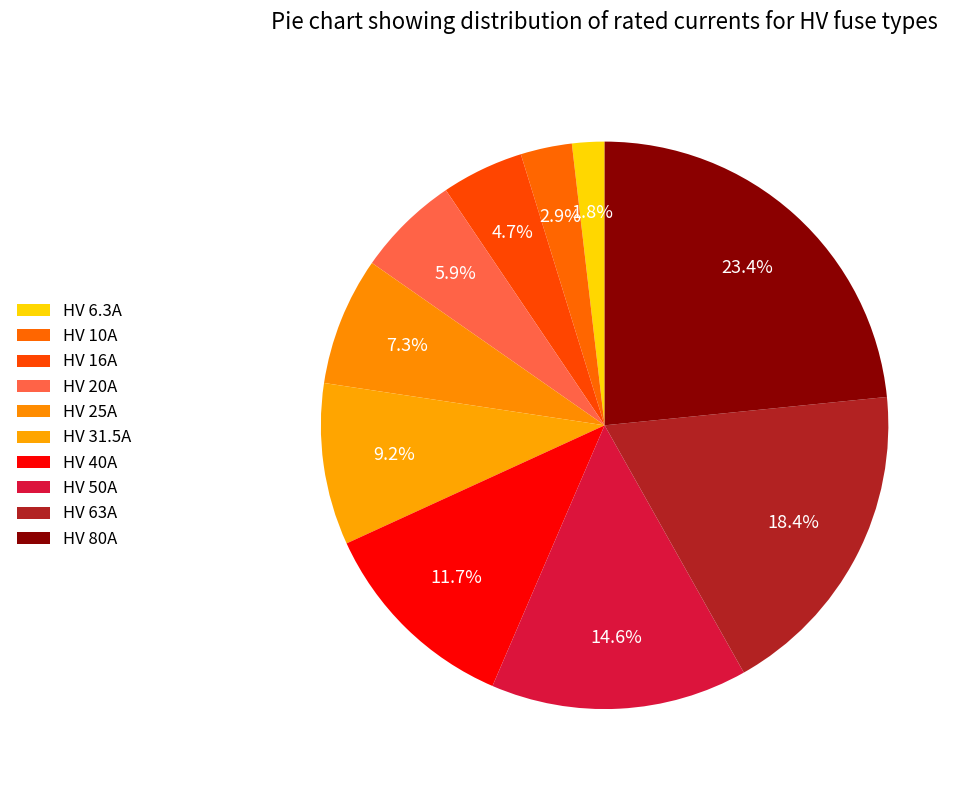

How many segments does this pie chart have?

10